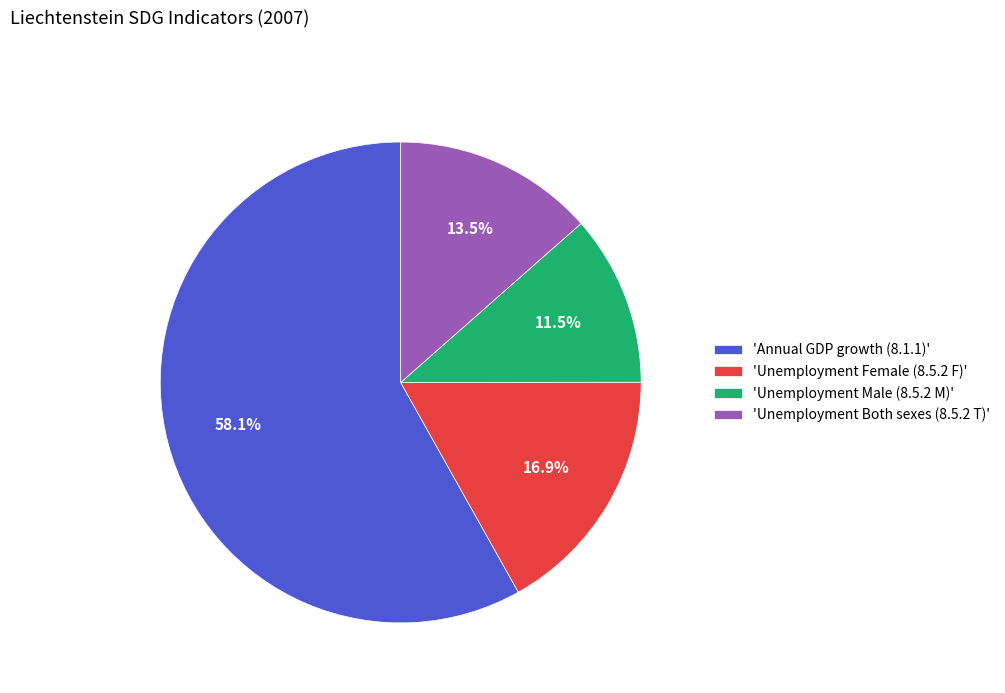

Combined, do 'Unemployment Male (8.5.2 M)' and 'Annual GDP growth (8.1.1)' account for over 50%?

Yes